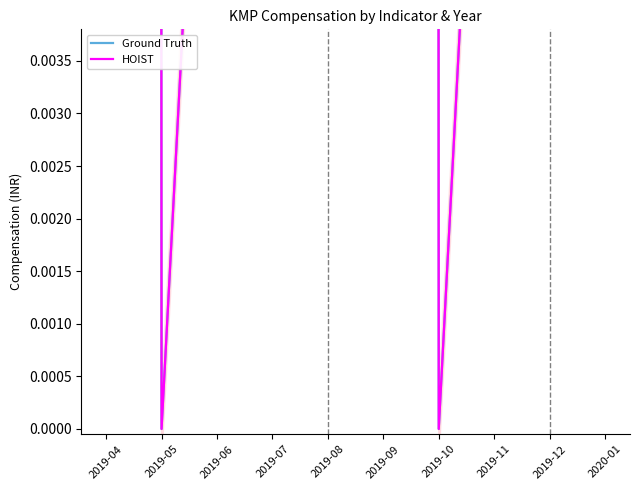

Rank the series by their maximum value, from highest to lowest.

Ground Truth, HOIST